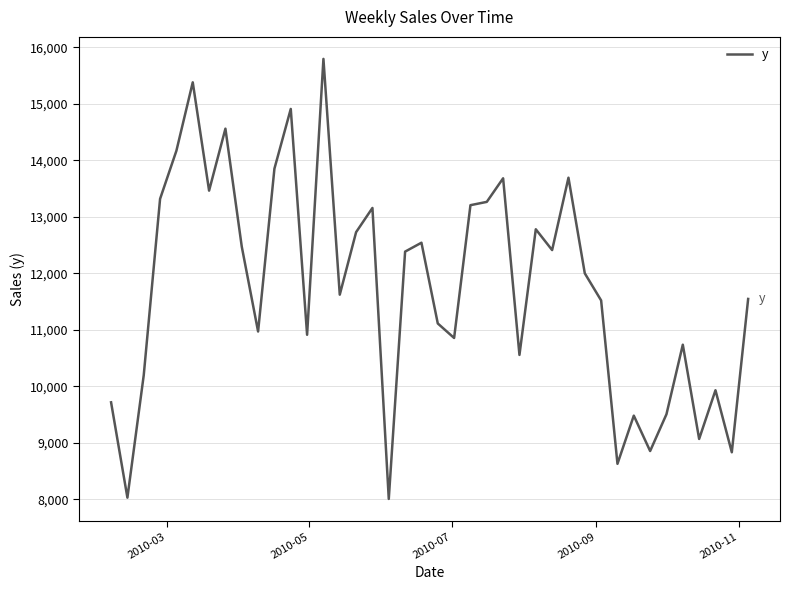

What is the maximum value shown in the chart?

15792.2